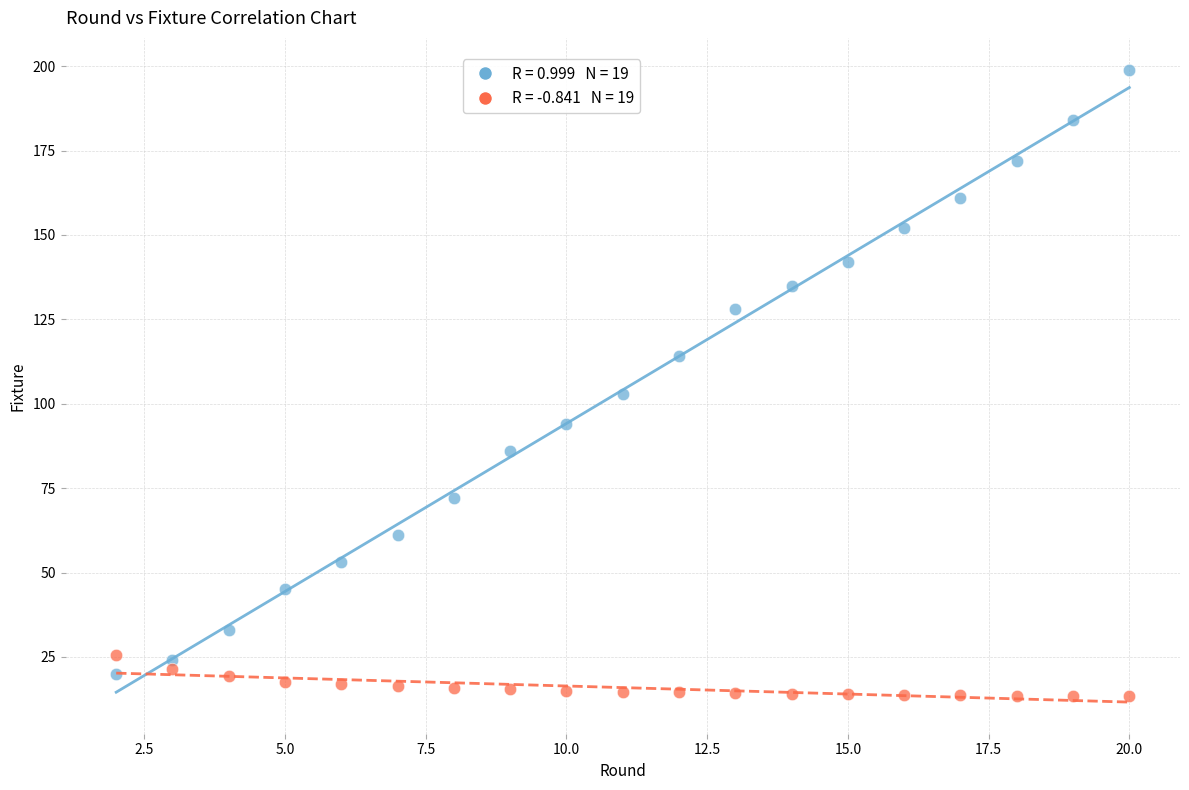

Across all series, what Y value is closest to 106?

103.0